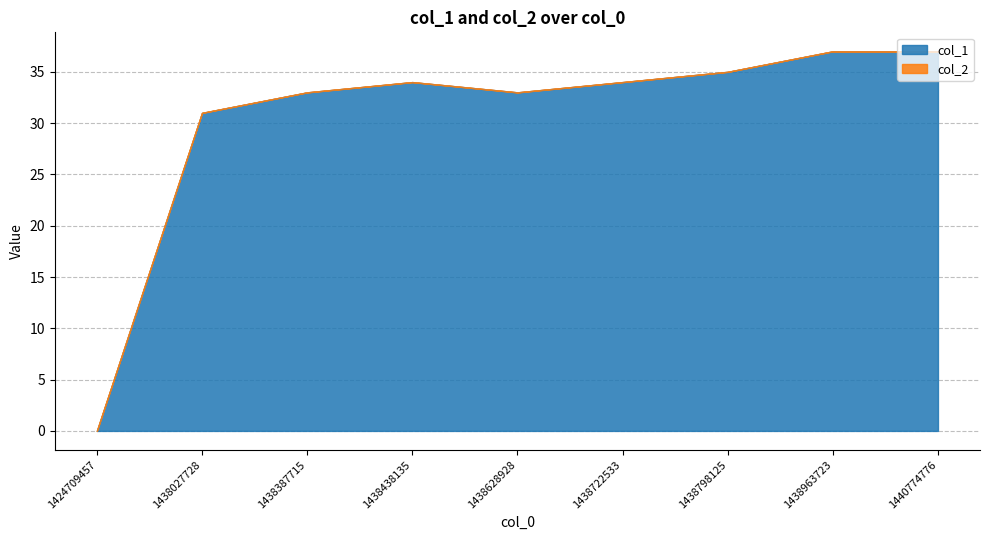

What is the difference between the maximum and minimum values in the col_1 series?

37